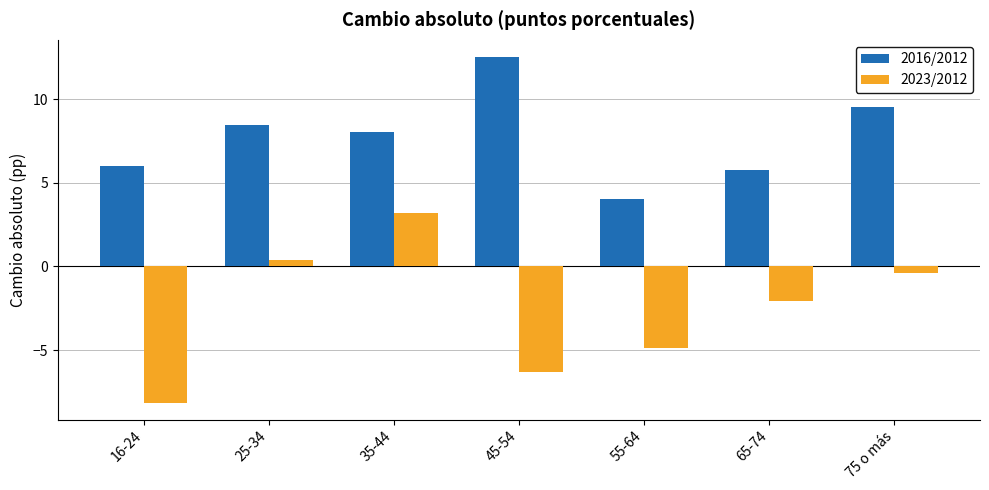

What is the label of the 5th bar from the right?

35-44